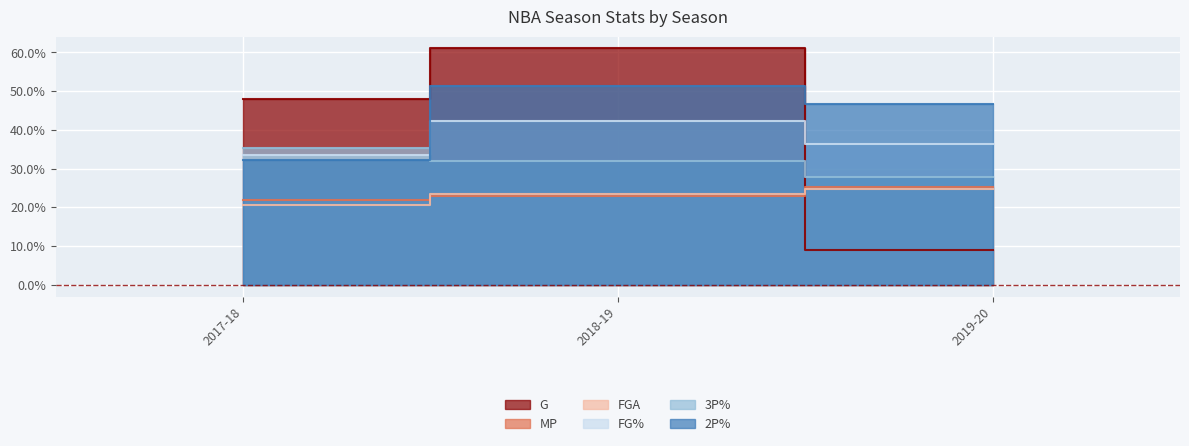

Rank the categories by 3P% value from lowest to highest.

2019-20, 2018-19, 2017-18